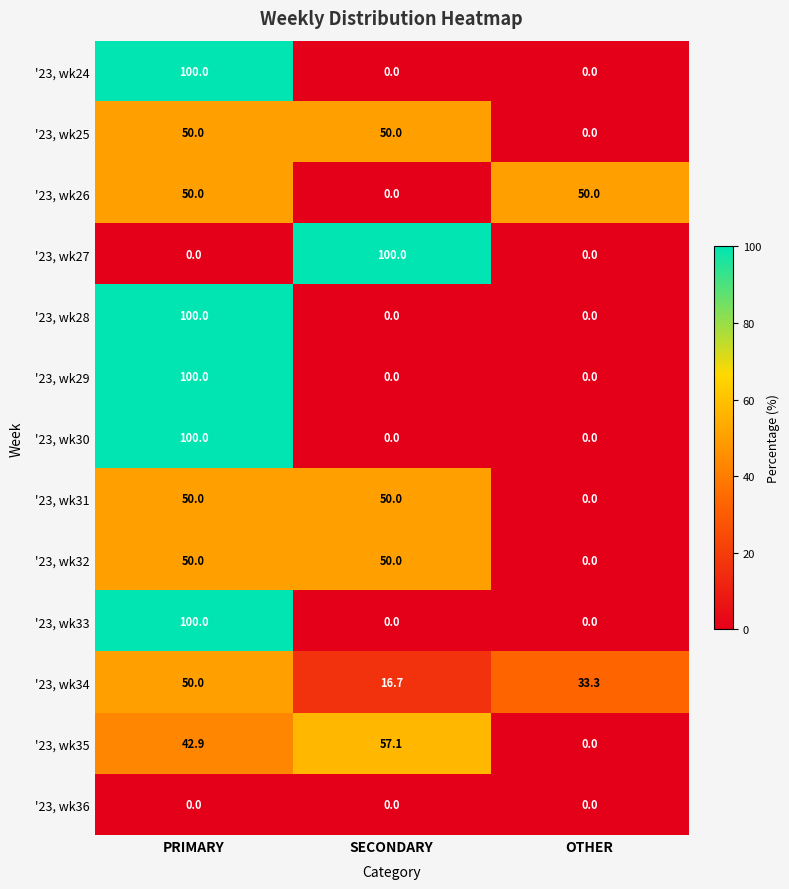

The '23, wk32 series shows -28.8 at OTHER. True or false?

False